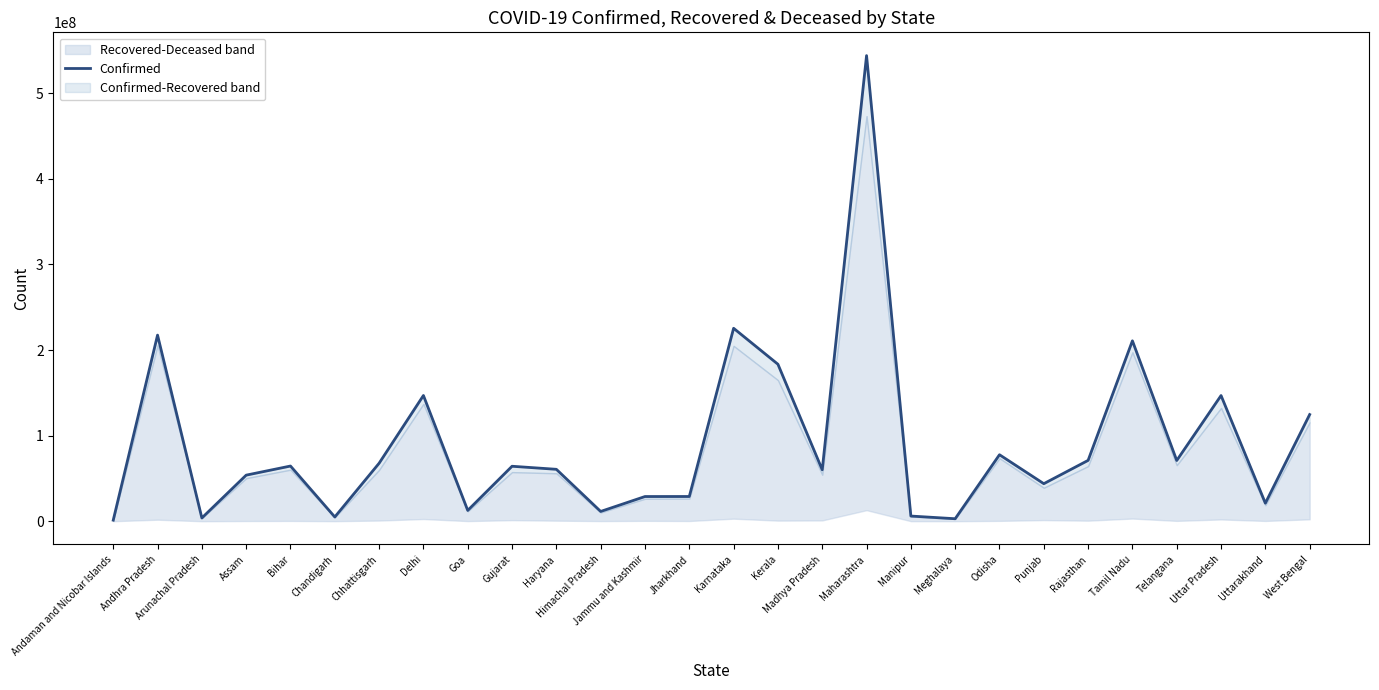

At which label is the value closest to 272651142?

Karnataka